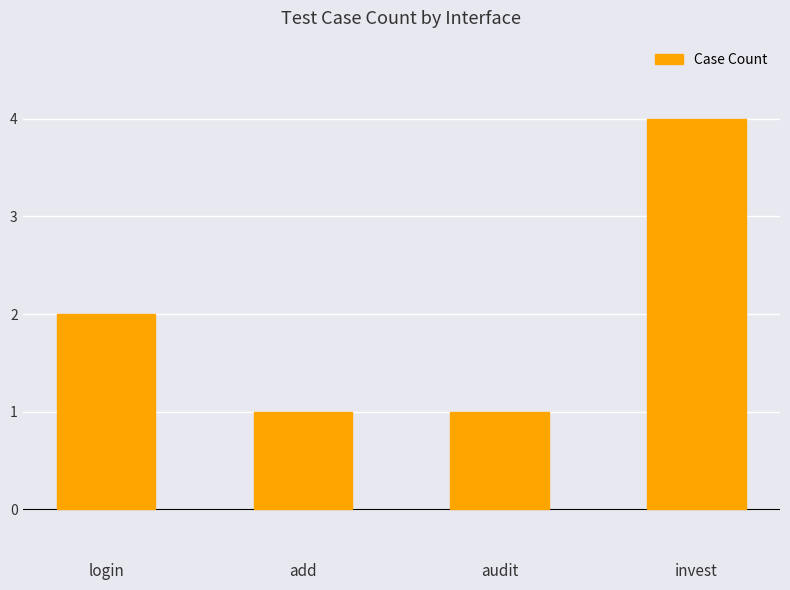

What is the greatest value displayed?

4